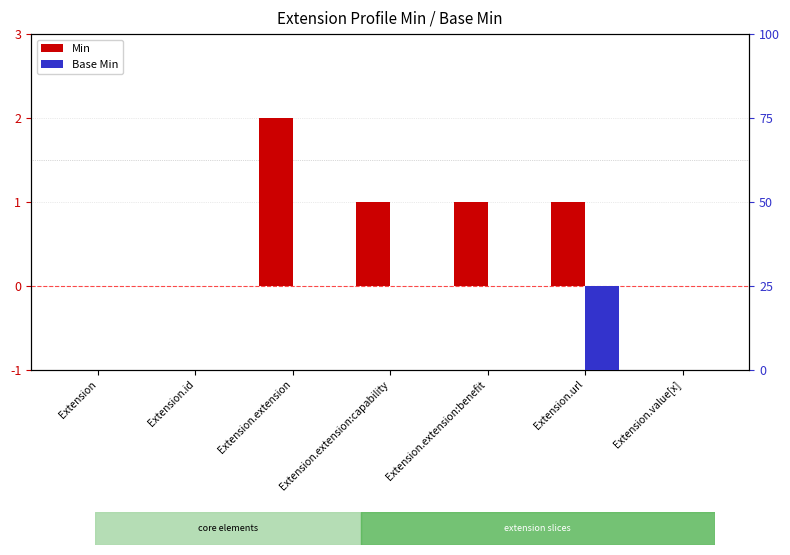

What is the spread (max minus min) of values at Extension.extension:capability?

1